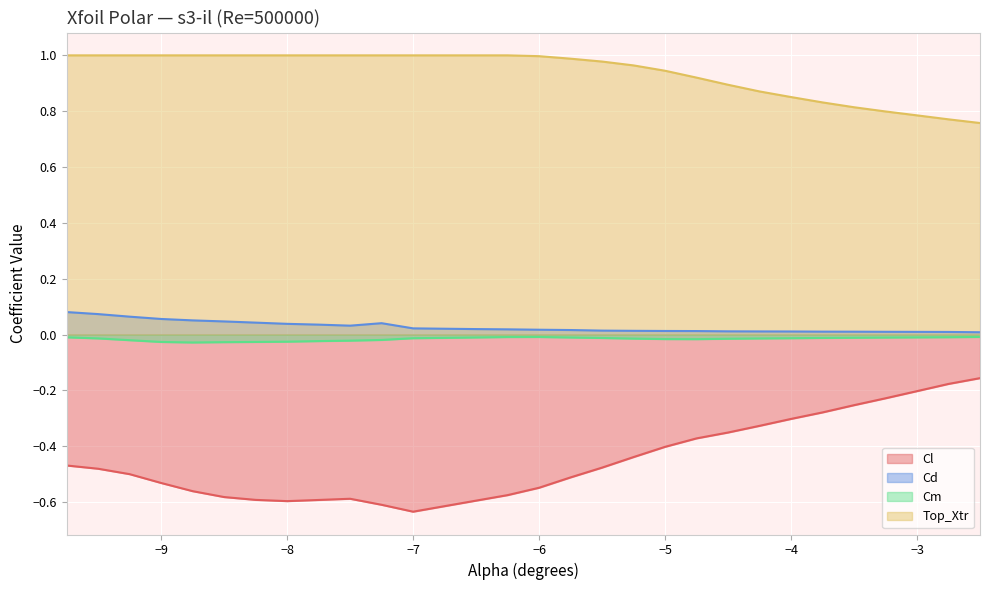

At how many categories does at least one series exceed 0?

30